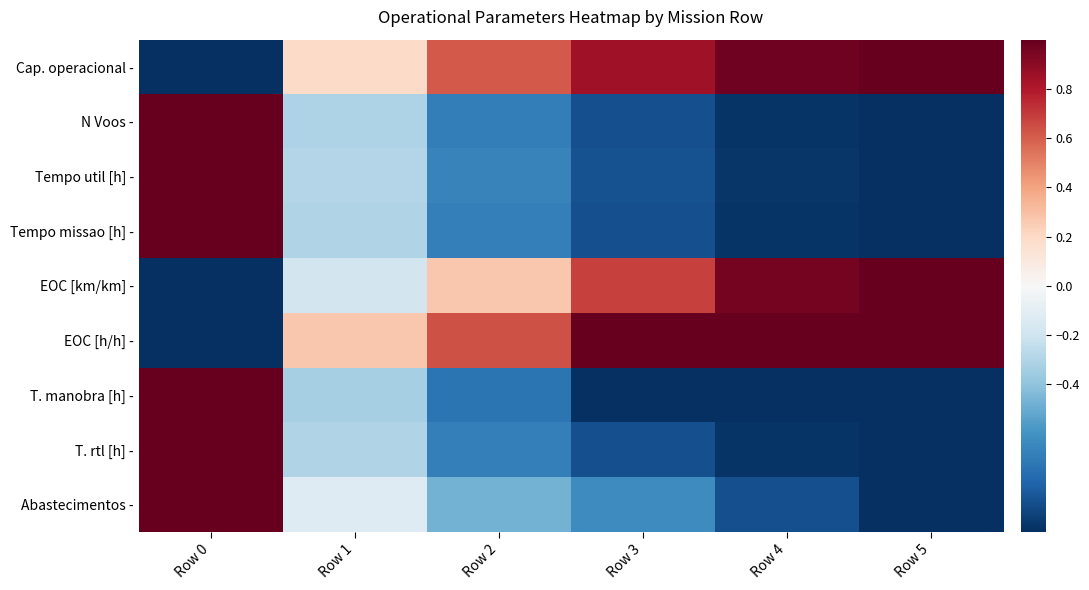

Reading left to right, extract all data points from this chart.

Cap. operacional -: Row 0=-1.0	Row 1=0.2	Row 2=0.6	Row 3=0.8	Row 4=1.0	Row 5=1.0
N Voos -: Row 0=1.0	Row 1=-0.3	Row 2=-0.7	Row 3=-0.9	Row 4=-1.0	Row 5=-1.0
Tempo util [h] -: Row 0=1.0	Row 1=-0.3	Row 2=-0.7	Row 3=-0.9	Row 4=-1.0	Row 5=-1.0
Tempo missao [h] -: Row 0=1.0	Row 1=-0.3	Row 2=-0.7	Row 3=-0.9	Row 4=-1.0	Row 5=-1.0
EOC [km/km] -: Row 0=-1.0	Row 1=-0.2	Row 2=0.3	Row 3=0.7	Row 4=1.0	Row 5=1.0
EOC [h/h] -: Row 0=-1.0	Row 1=0.3	Row 2=0.6	Row 3=1.0	Row 4=1.0	Row 5=1.0
T. manobra [h] -: Row 0=1.0	Row 1=-0.3	Row 2=-0.7	Row 3=-1.0	Row 4=-1.0	Row 5=-1.0
T. rtl [h] -: Row 0=1.0	Row 1=-0.3	Row 2=-0.7	Row 3=-0.9	Row 4=-1.0	Row 5=-1.0
Abastecimentos -: Row 0=1.0	Row 1=-0.1	Row 2=-0.5	Row 3=-0.6	Row 4=-0.9	Row 5=-1.0